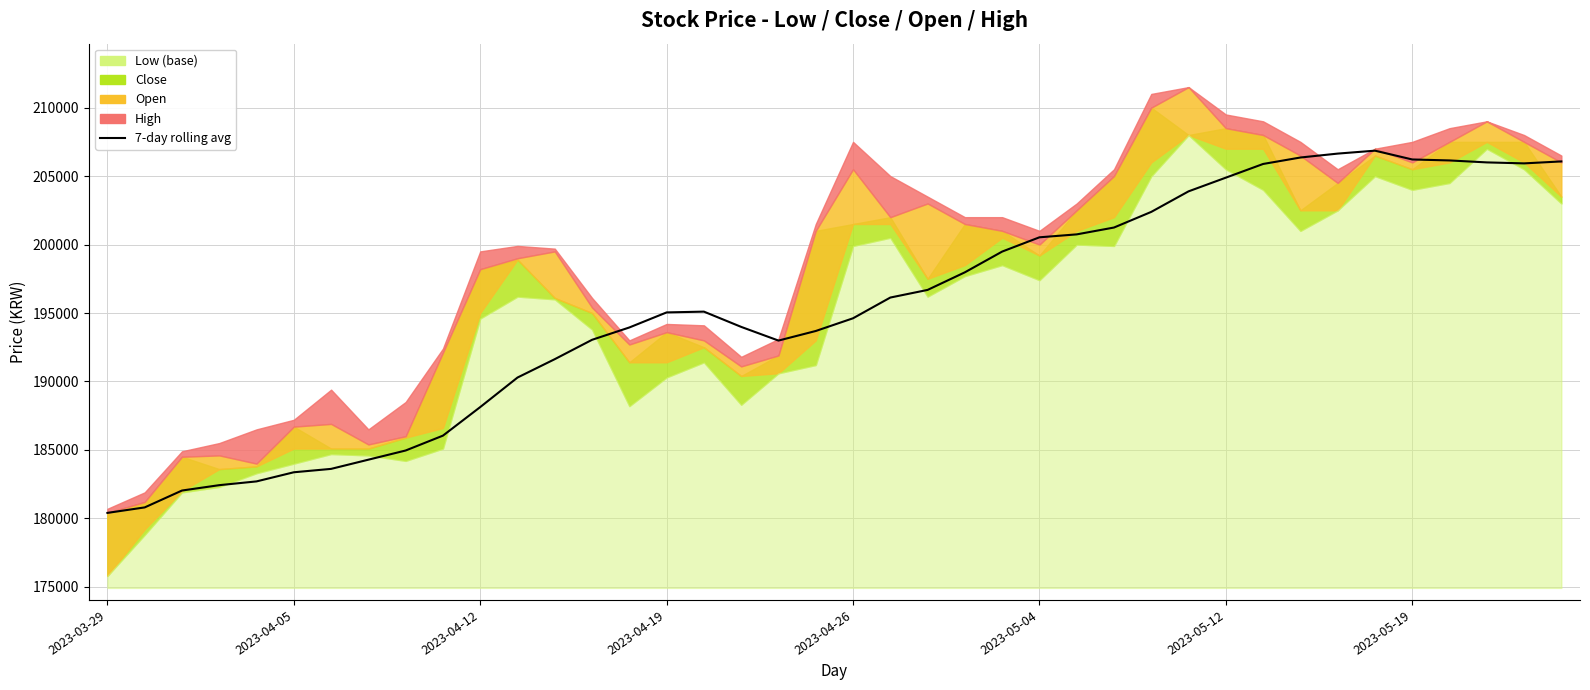

Reading right to left, transcribe all the data shown in this chart.

206071.4	205928.6	206000.0	206142.9	206214.3	206857.1	206642.9	206357.1	205885.7	204885.7	203885.7	202385.7	201242.9	200742.9	200528.6	199485.7	197971.4	196685.7	196128.6	194614.3	193685.7	192985.7	193985.7	195100.0	195042.9	193942.9	193042.9	191628.6	190285.7	188128.6	186042.9	184957.1	184285.7	183614.3	183366.7	182700.0	182425.0	182033.3	180800.0	180400.0